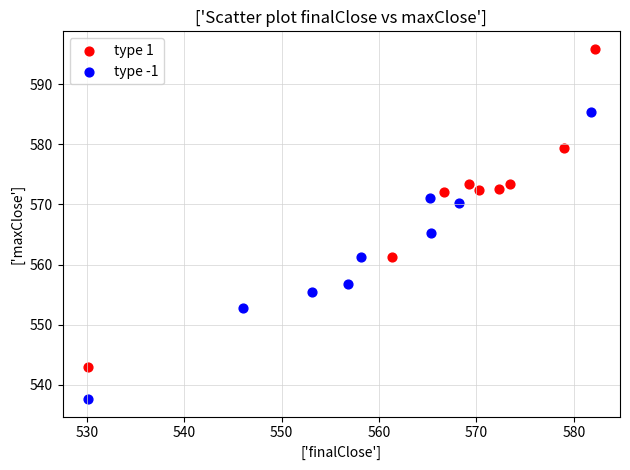

Which series reaches the maximum Y coordinate?

type 1